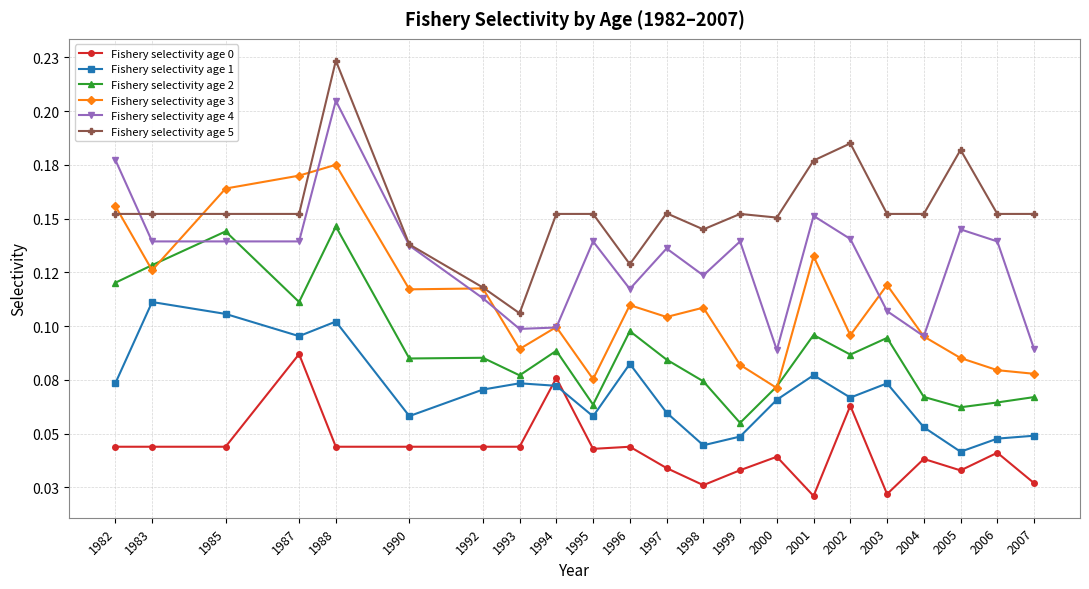

Which category has the lowest value in the Fishery selectivity age 3 series?

2000